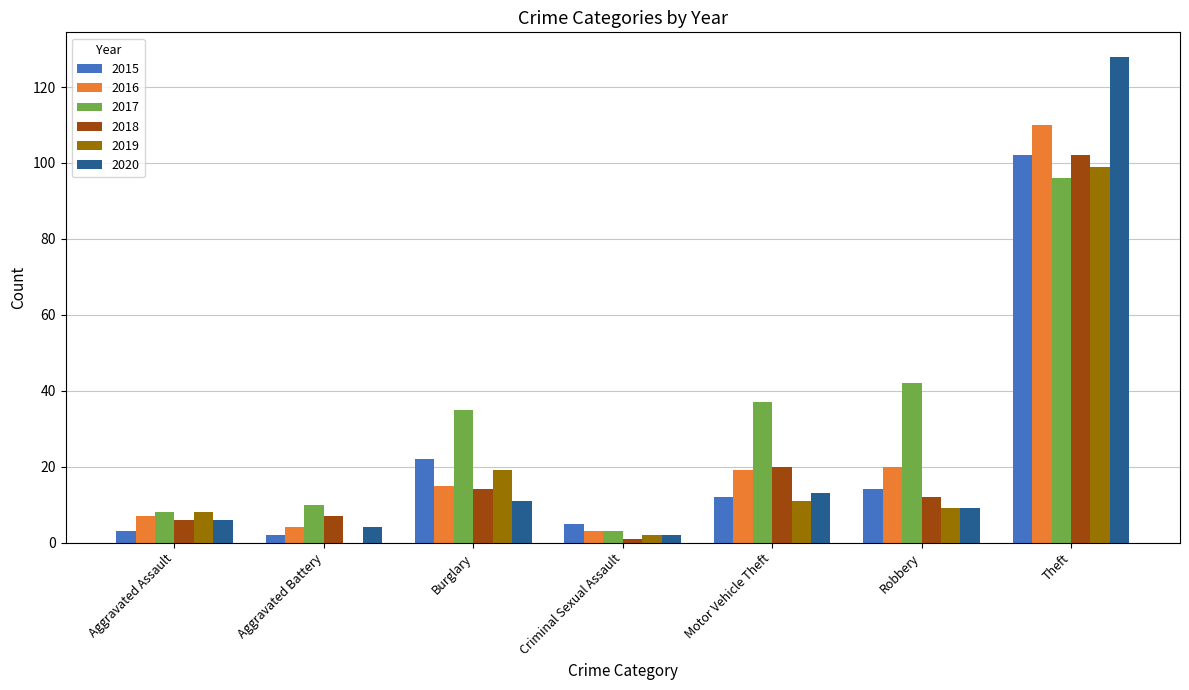

The value of 2016 at Burglary is 15. True or false?

True